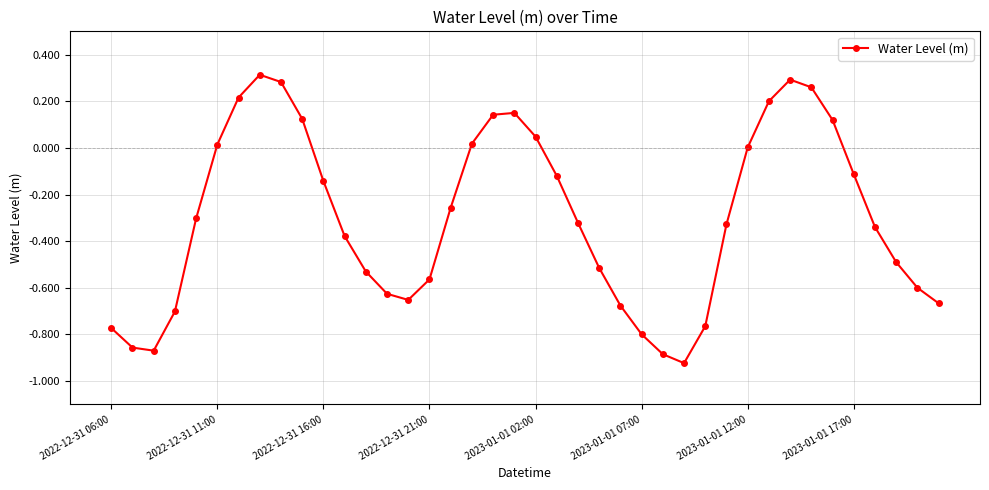

How many interior local peaks (higher than both neighbors) does the data have?

3